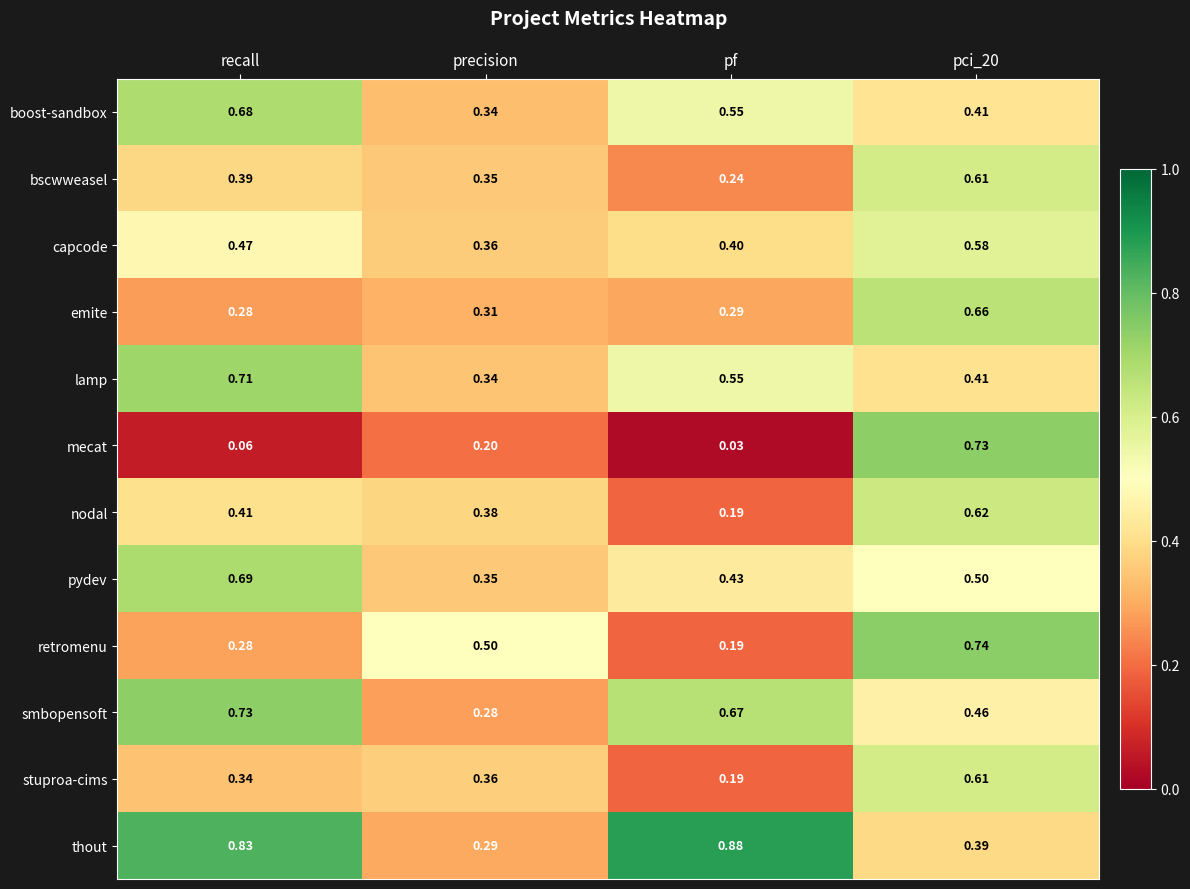

Which series has the largest total across all categories?

thout